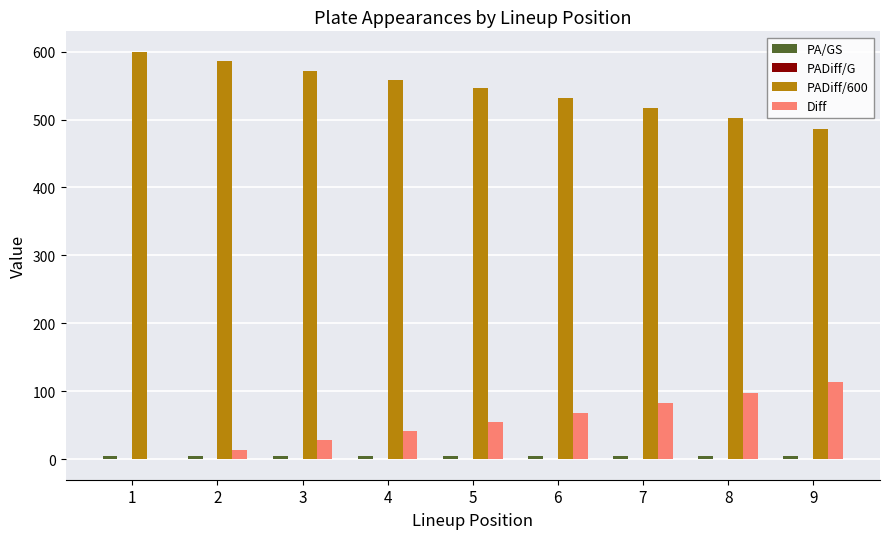

What is the sum of all Diff values?

499.2